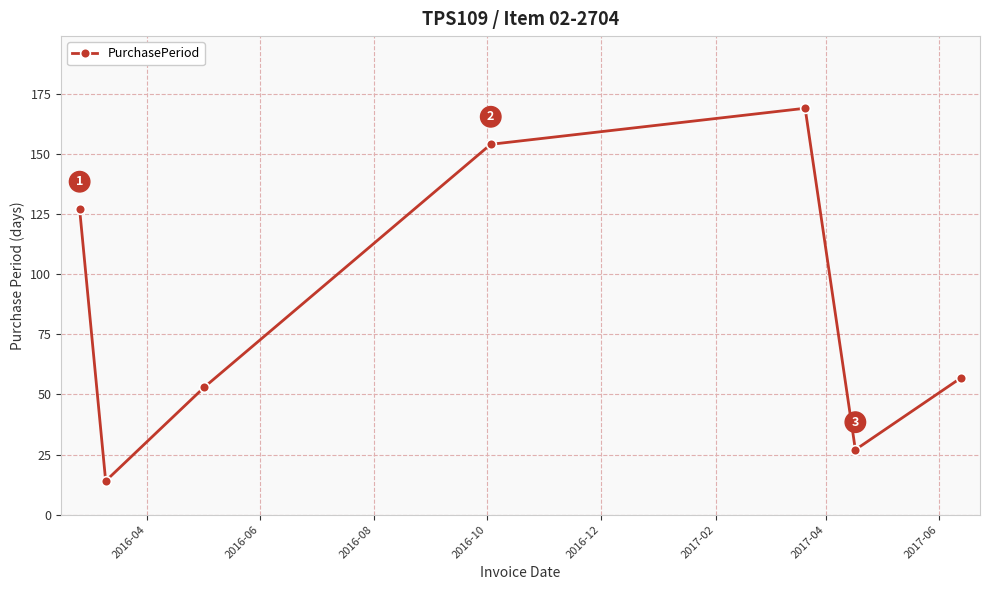

Is this an area chart (filled region under the line)?

No